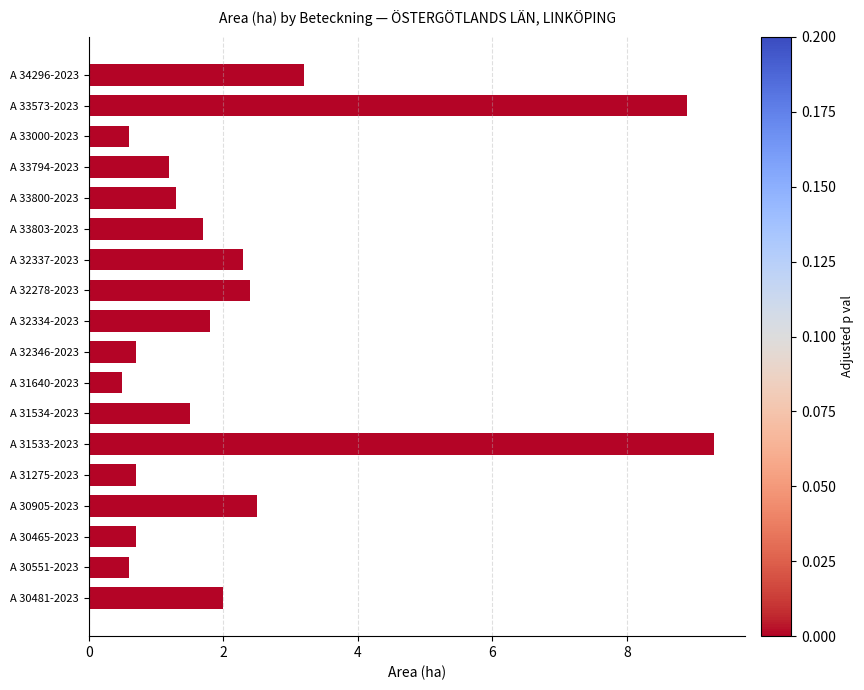

At which category does the chart reach its peak across all series?

A 31533-2023